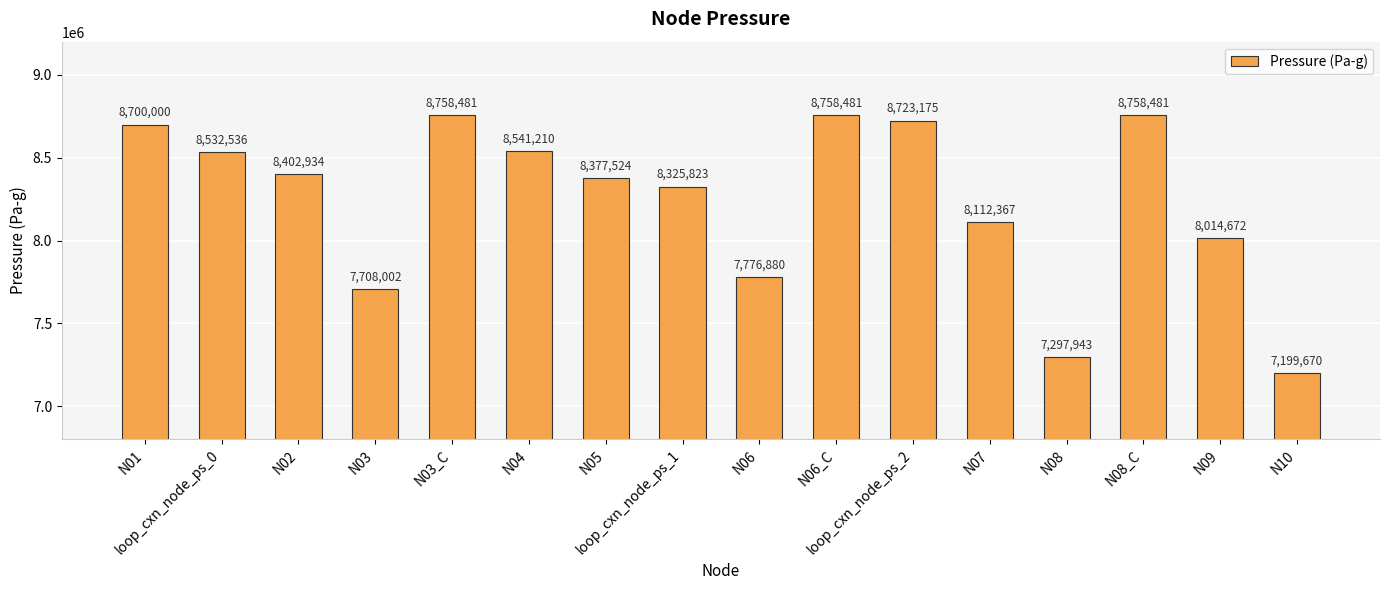

What is the value of the 6th bar from the left?

8541209.5